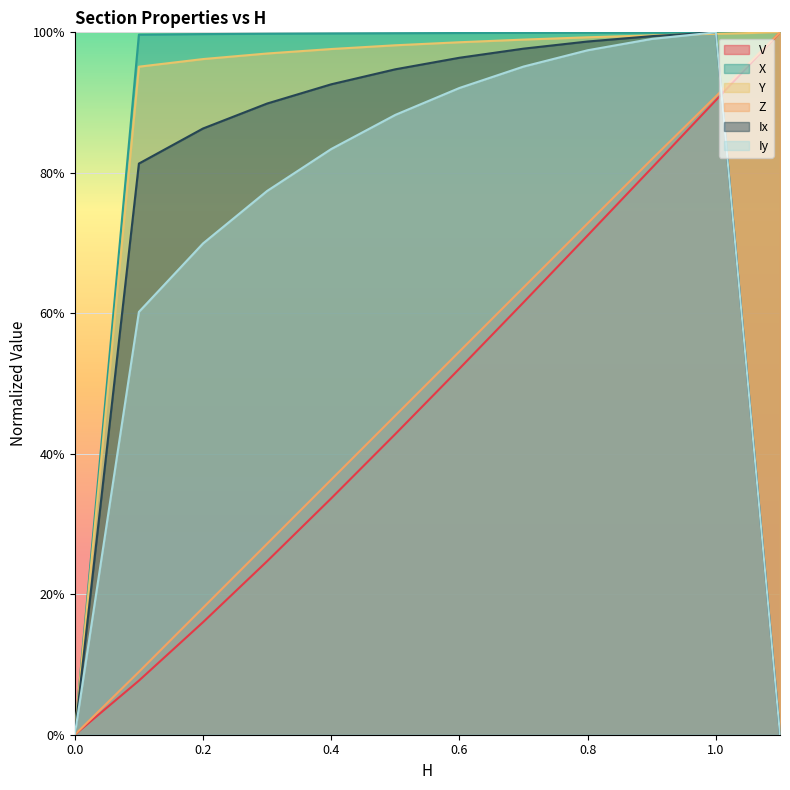

What is the maximum value shown in the chart?

1.0